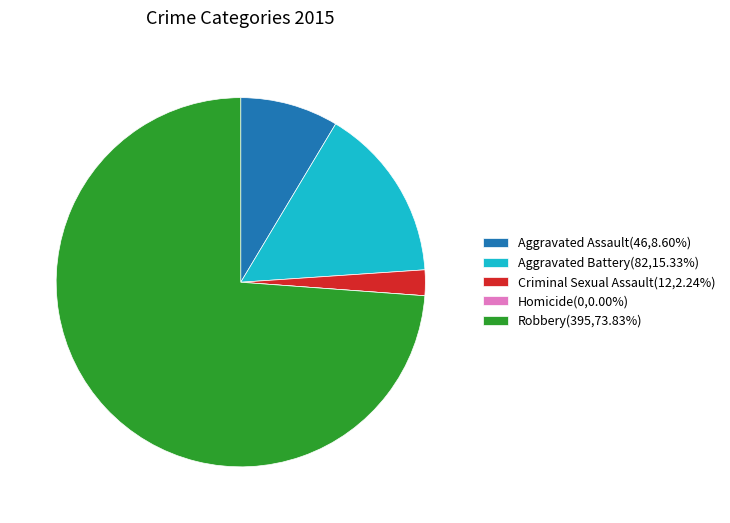

Combined, do Aggravated Assault(46,8.60%) and Robbery(395,73.83%) account for over 50%?

Yes